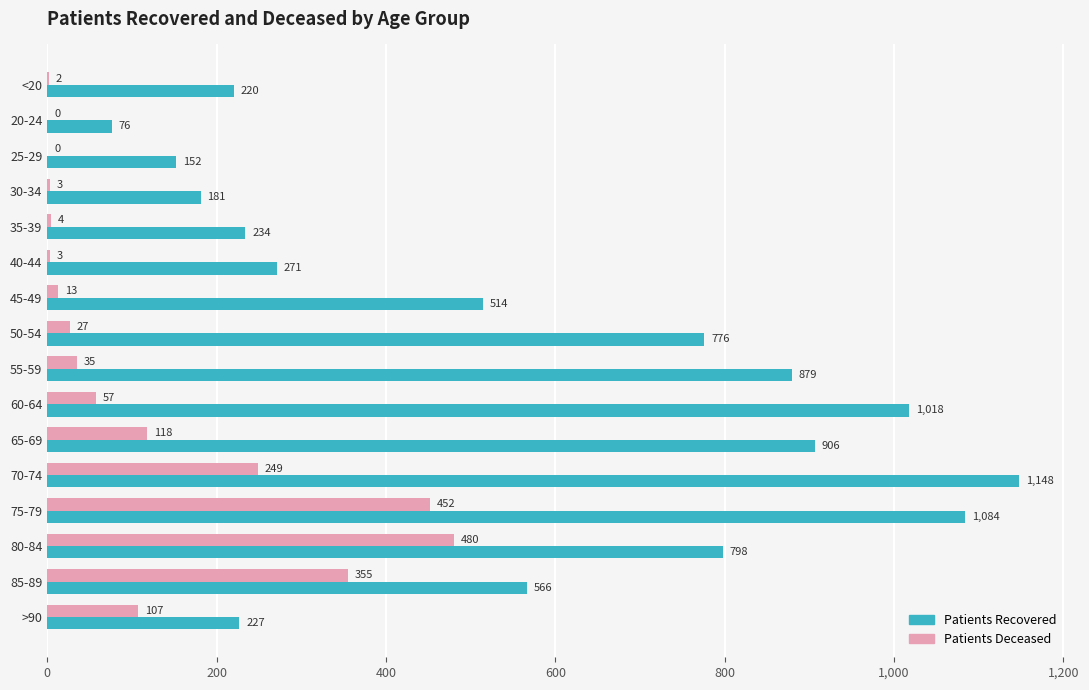

At which category is the sum across all series the highest?

75-79